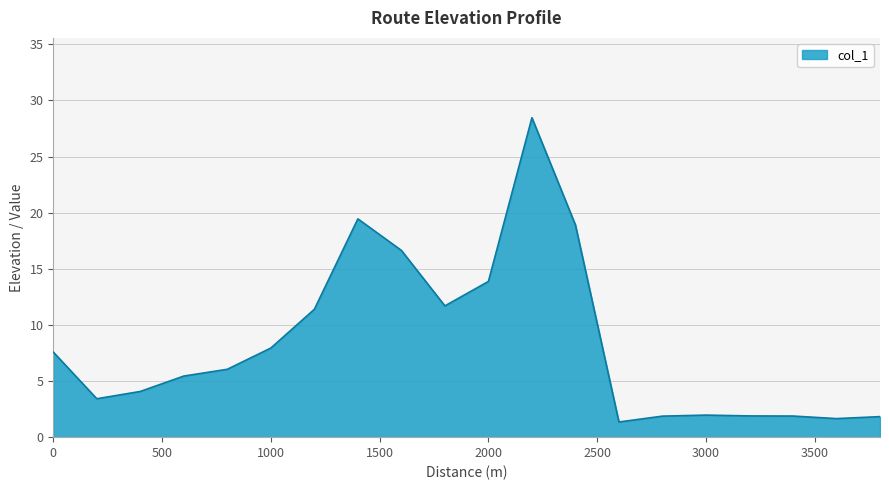

What is the difference between the maximum and minimum values?

27.1